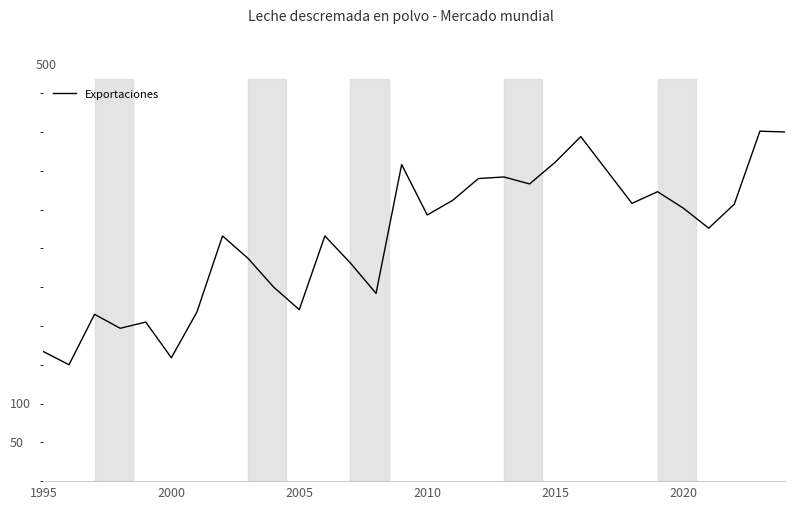

Does the chart display data point markers on the line(s)?

No